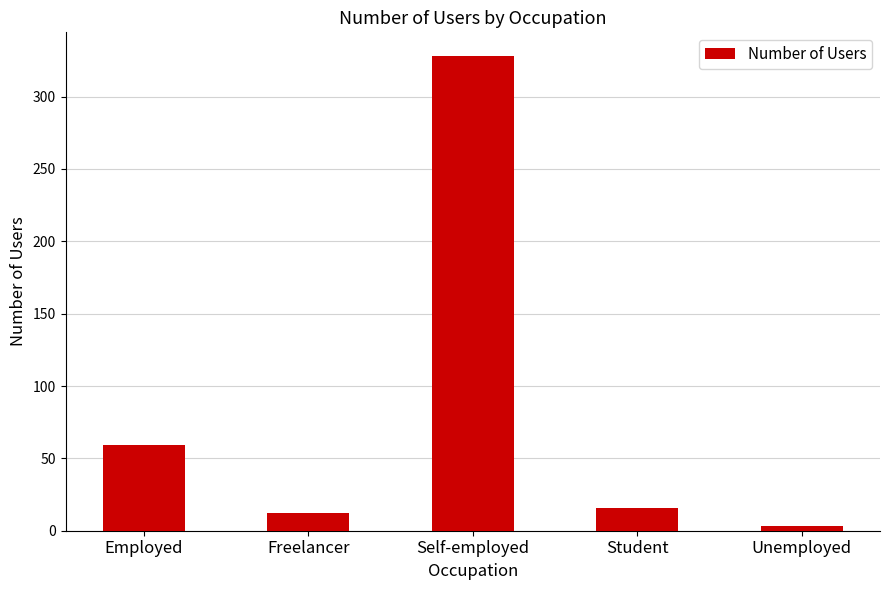

Reading left to right, list all the values displayed in this chart.

59	12	328	16	3